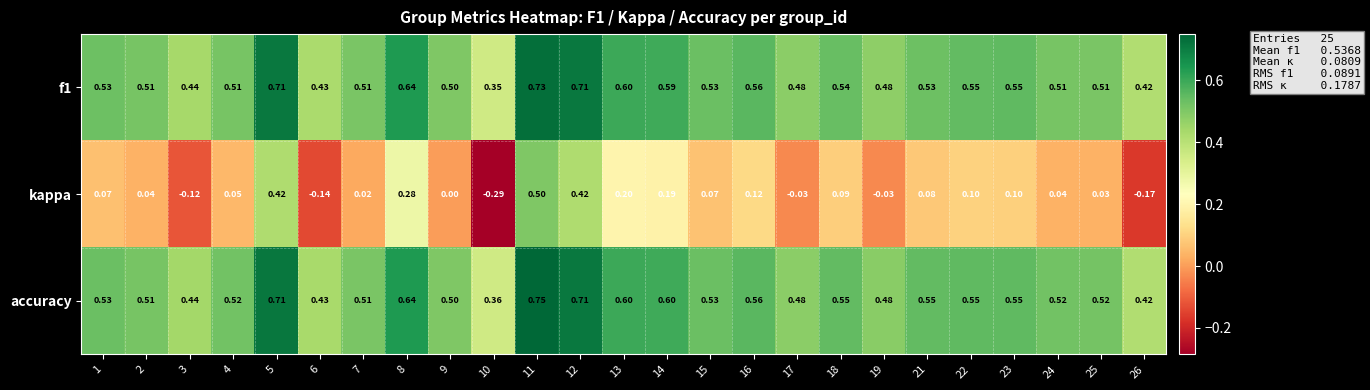

How many negative values does the kappa series have?

6